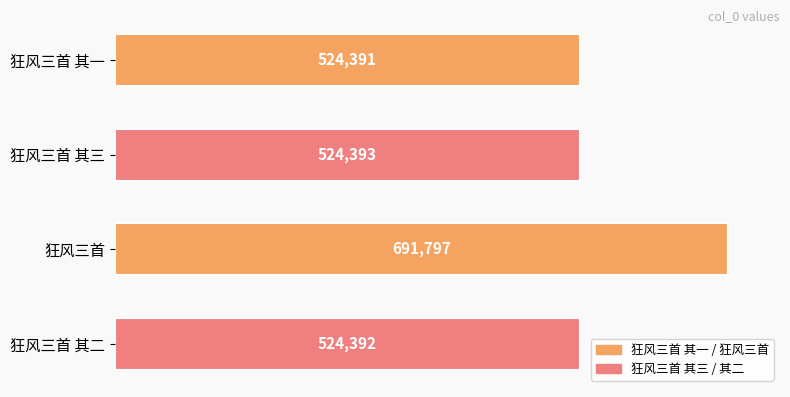

Is it true that the value at 狂风三首 is 691797?

True